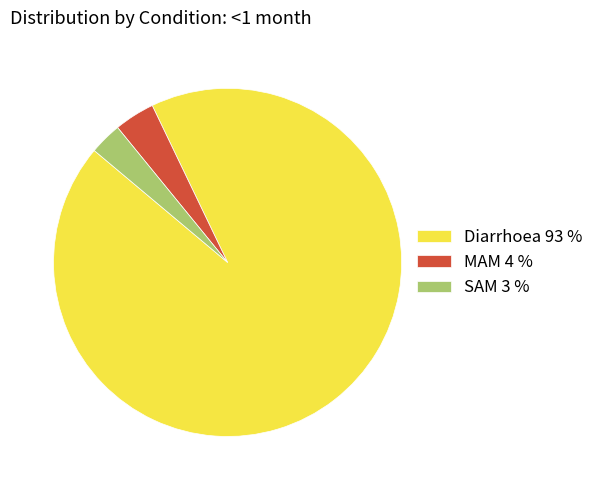

Which category has the smallest portion of the pie?

SAM